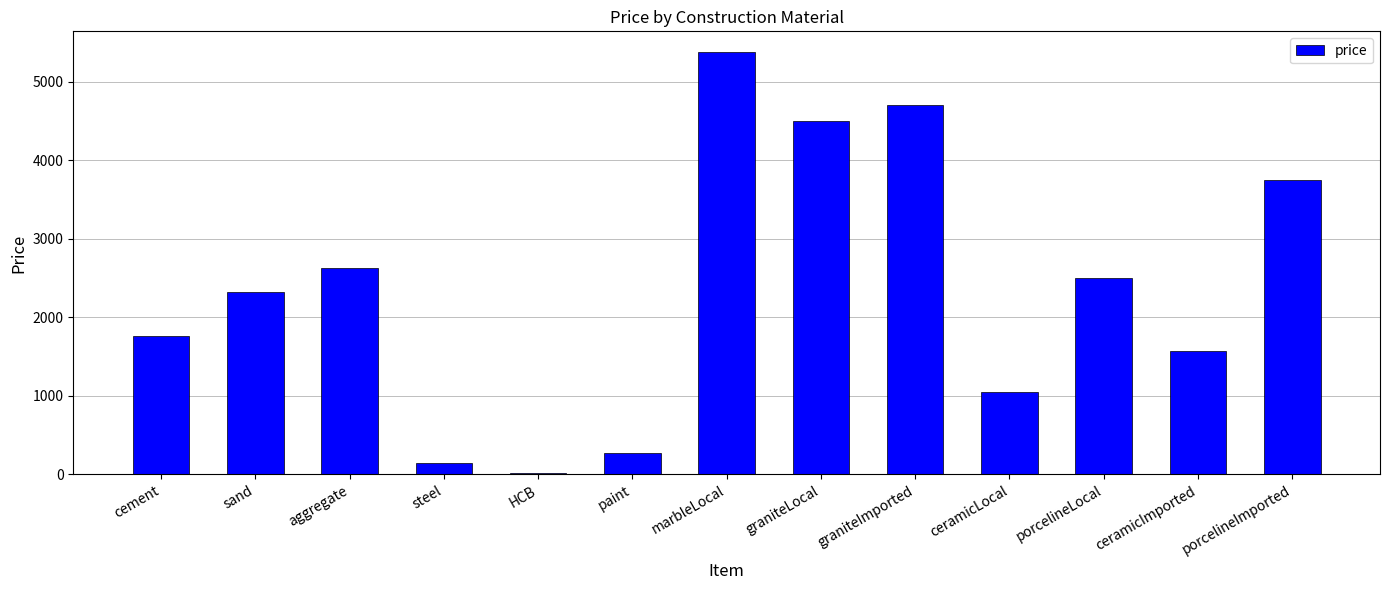

What is the change in value from steel to graniteImported?

+4549.2